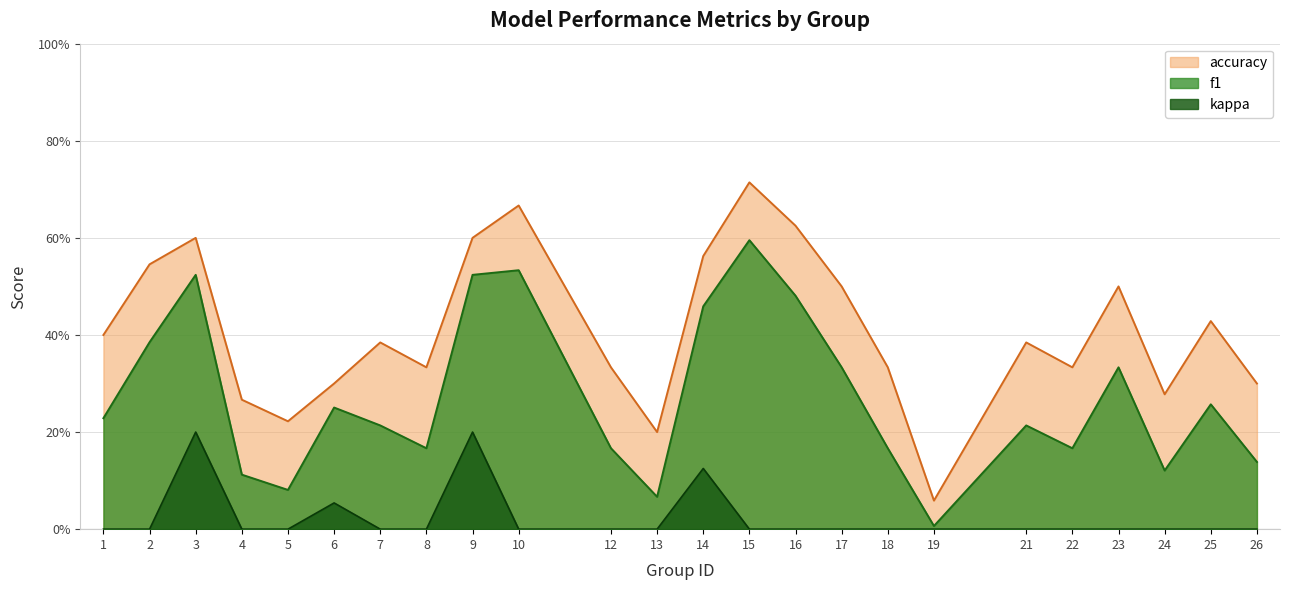

How many series are shown in this chart?

3